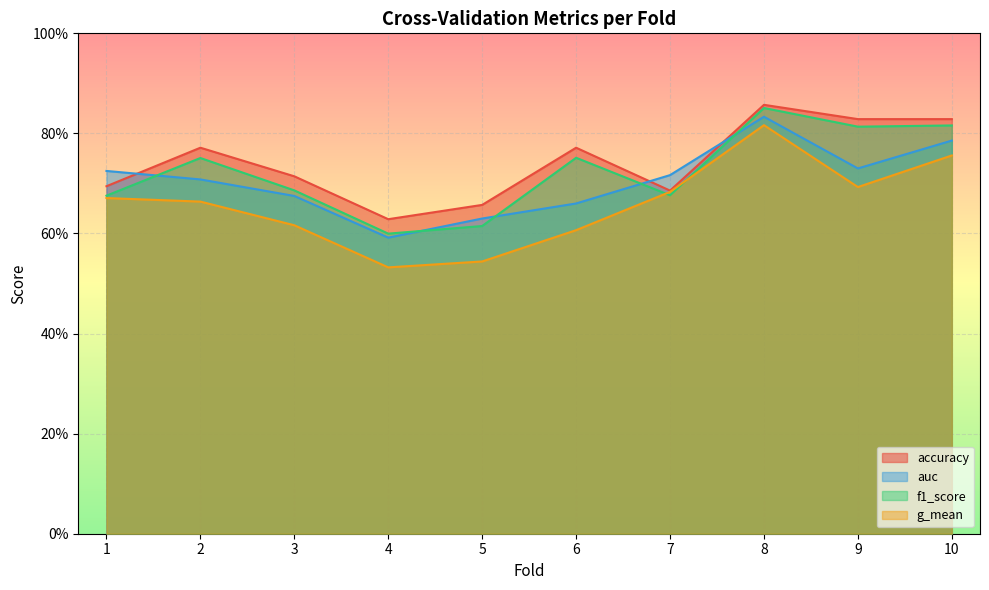

What is the average value of the f1_score series?

0.7